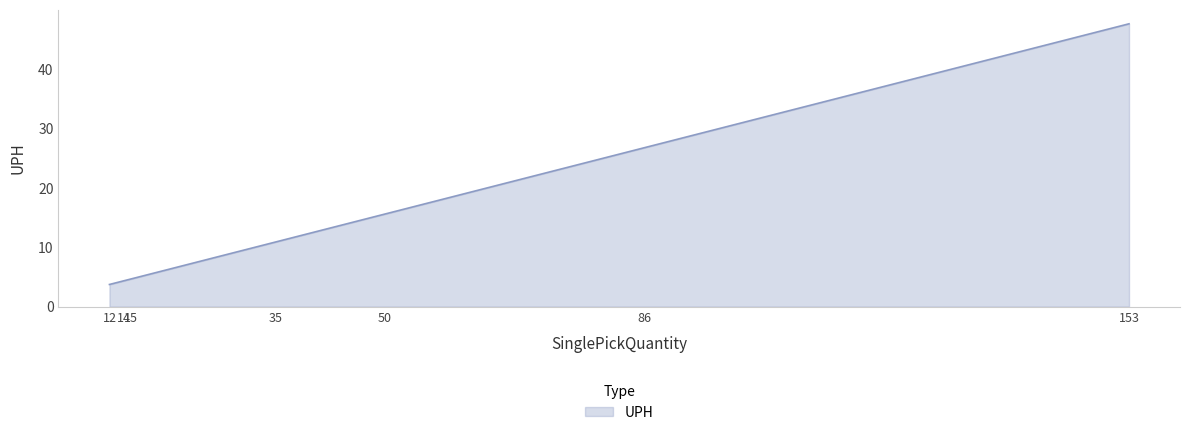

The chart shows a value of 12.8 at 86. True or false?

False